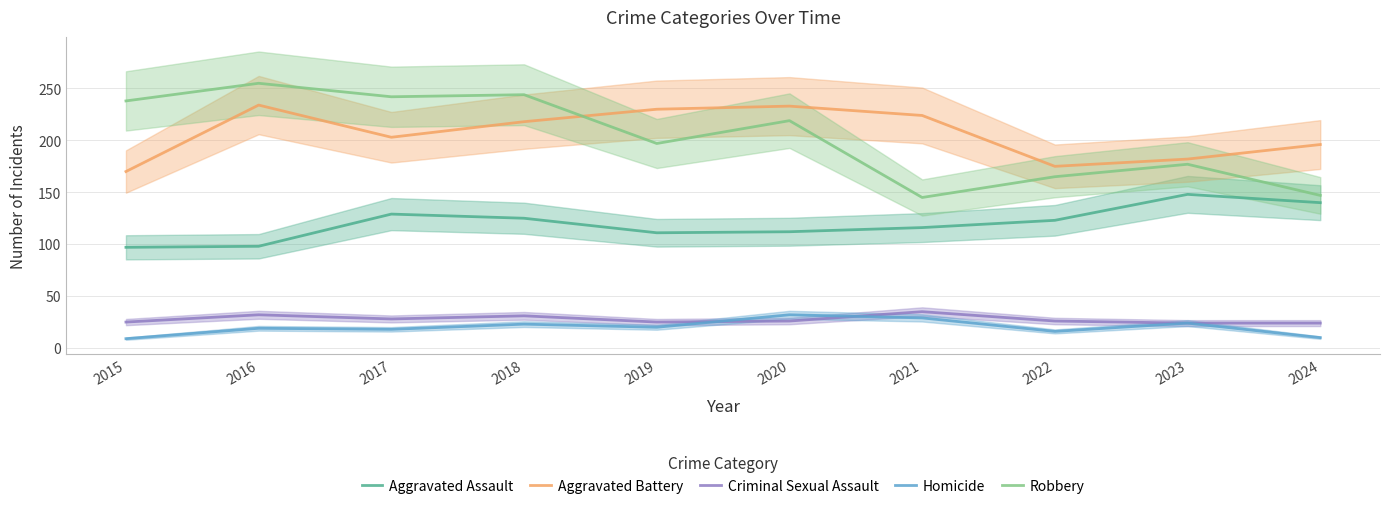

Read the Criminal Sexual Assault value at 2020, to the nearest 5.

25